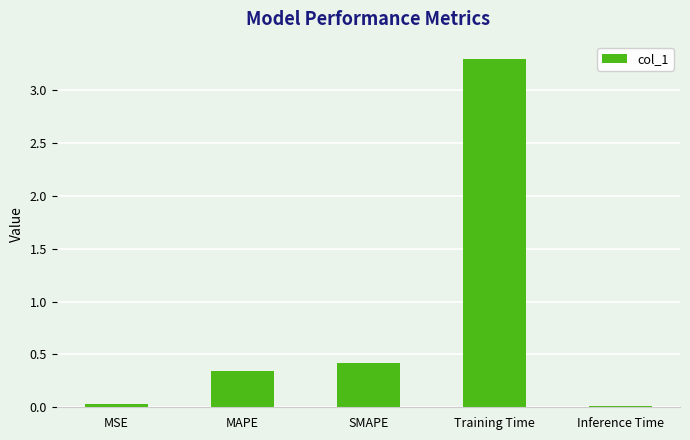

What is the greatest value displayed?

3.3